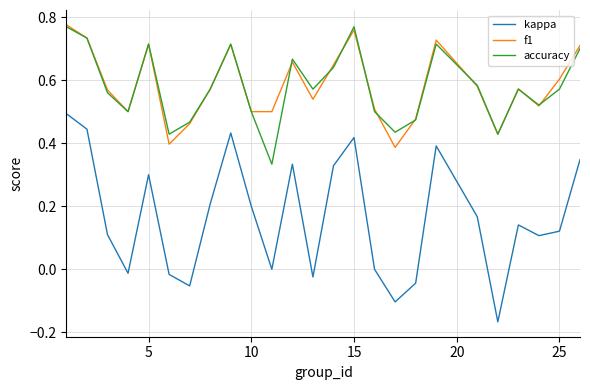

Which series has the largest range (max minus min)?

kappa